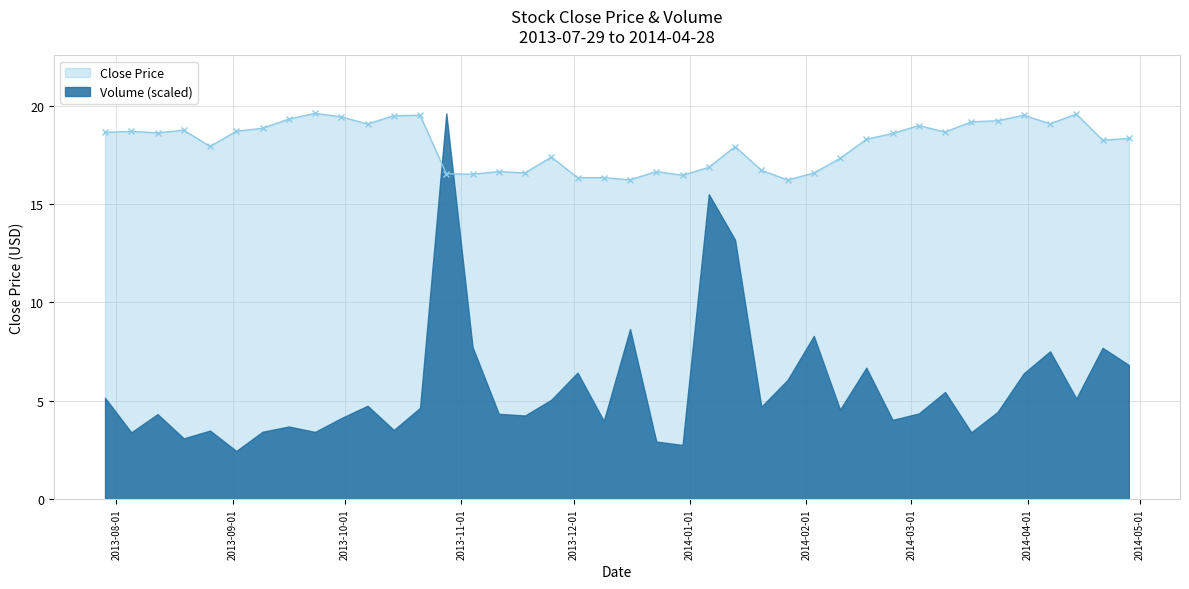

What is the maximum value for Close Price?

19.6